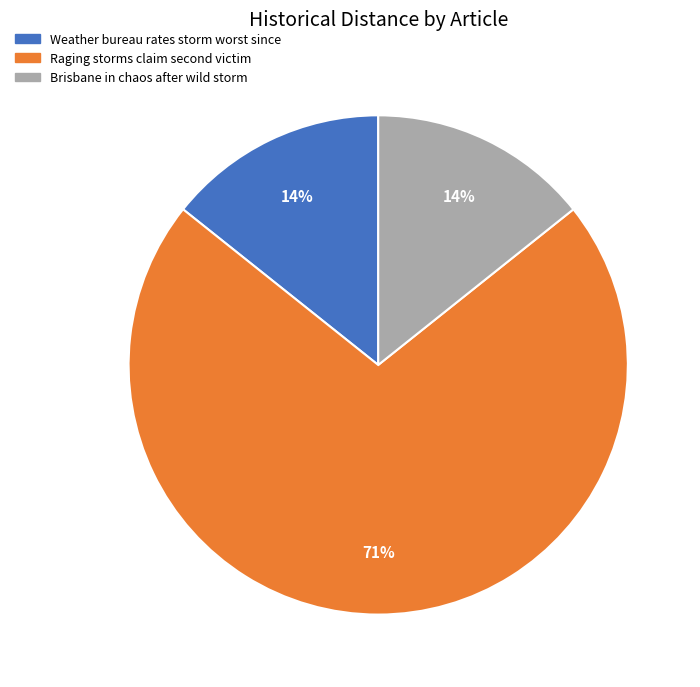

True or false: Weather bureau rates storm worst since accounts for 1% of the total.

False